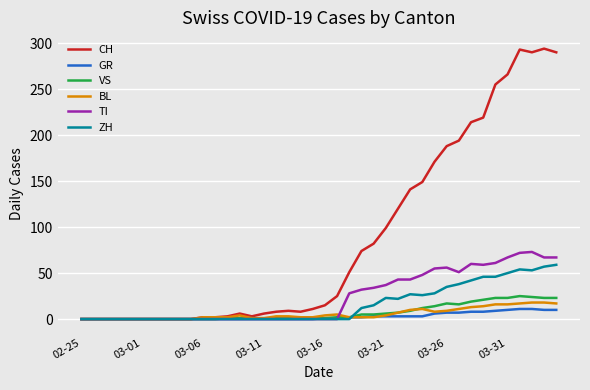

How many categories are shown in the chart?

40